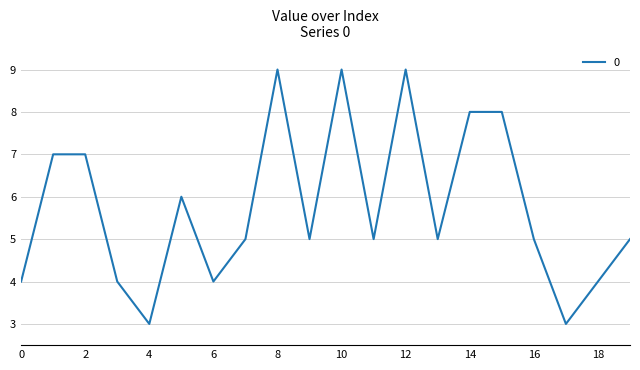

Reading left to right, extract all data points from this chart.

4	7	7	4	3	6	4	5	9	5	9	5	9	5	8	8	5	3	4	5